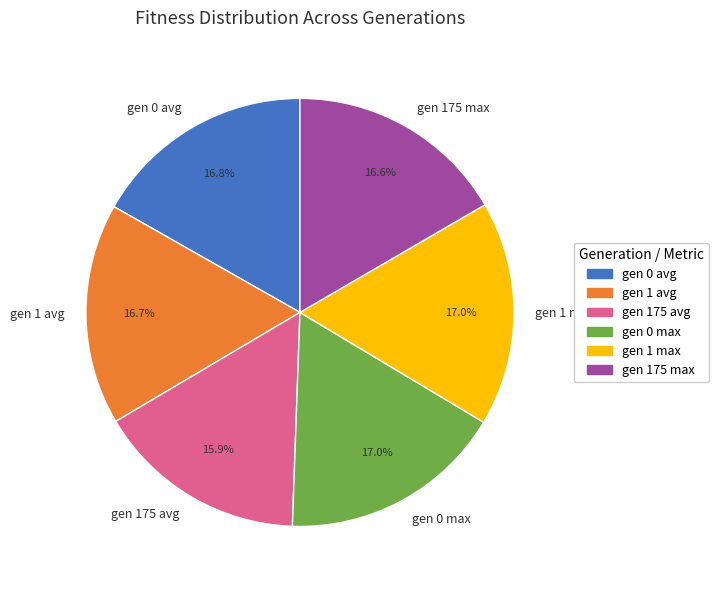

Which category has the smallest portion of the pie?

gen 175 avg